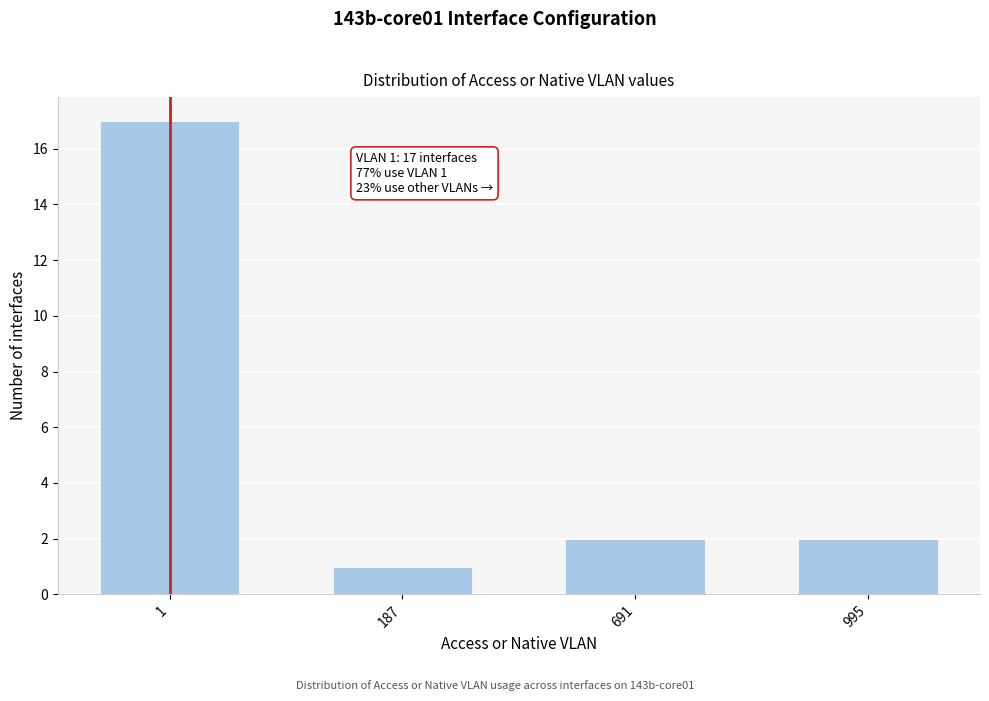

Reading right to left, what are all the values shown in this chart?

2	2	1	17